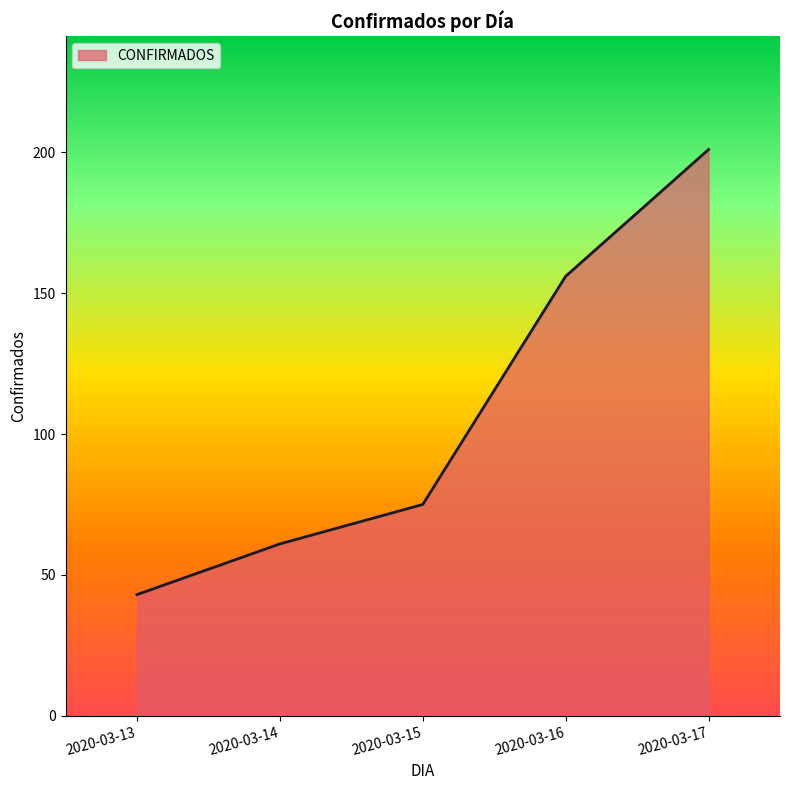

List the labels in order of value, smallest first.

2020-03-13, 2020-03-14, 2020-03-15, 2020-03-16, 2020-03-17